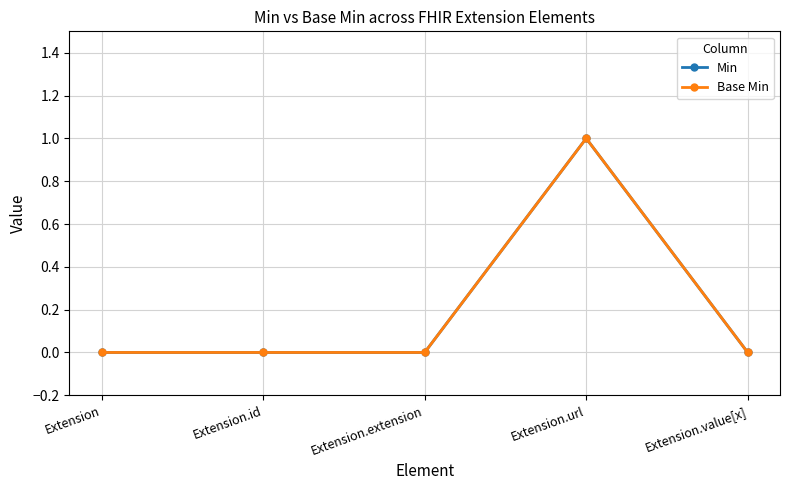

True or false: Base Min and Min intersect in this chart.

False